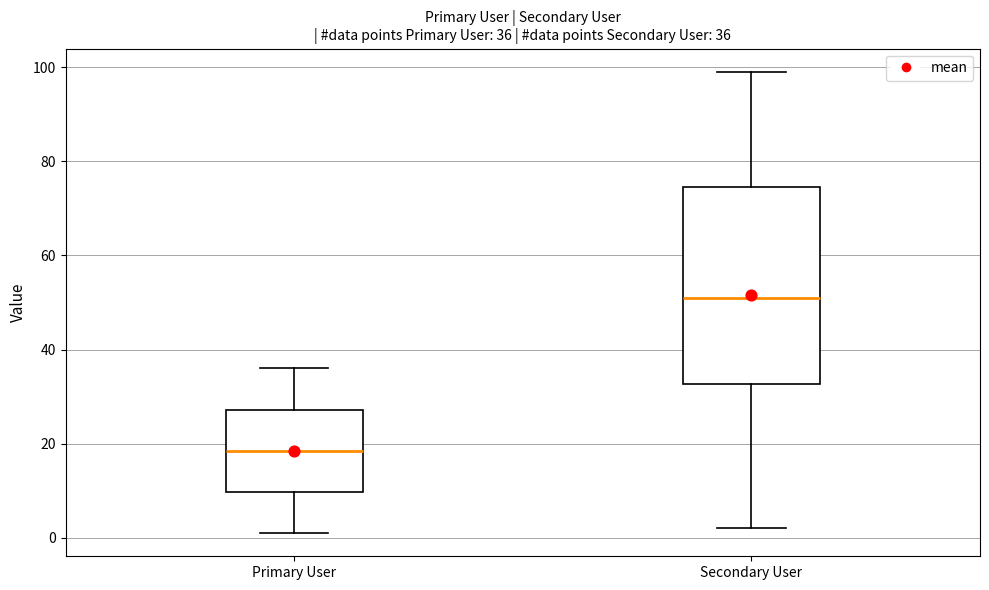

Which box has the lowest median line?

Primary User